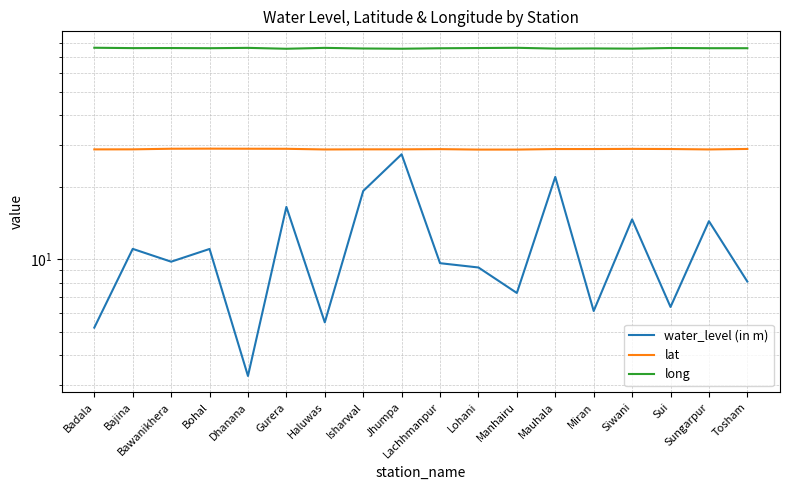

What is the difference between the second highest and second lowest values in the water_level (in m) series?

16.9